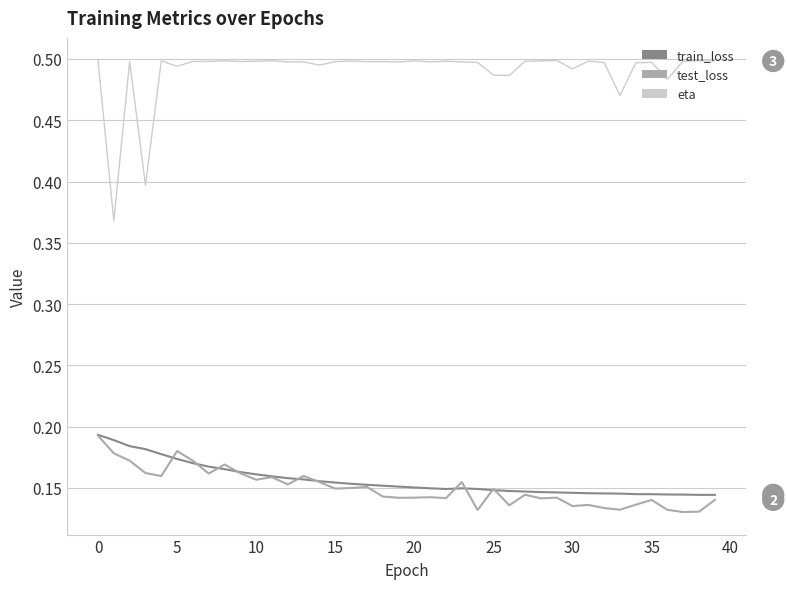

How many distinct data groups are displayed?

3